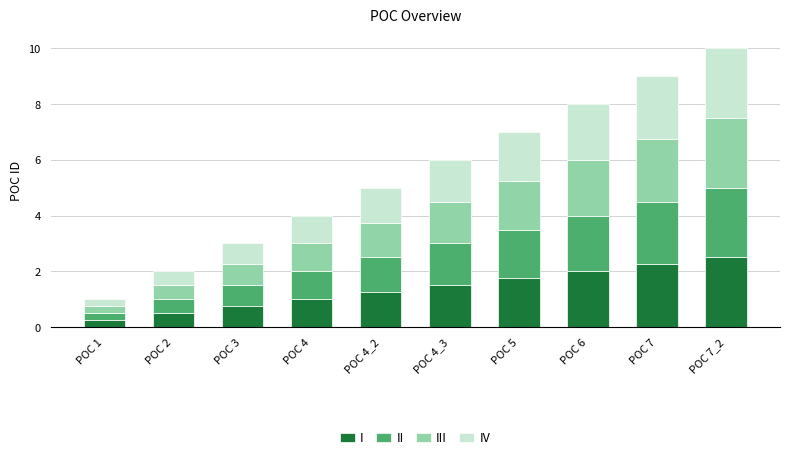

What is the maximum value for I?

2.5